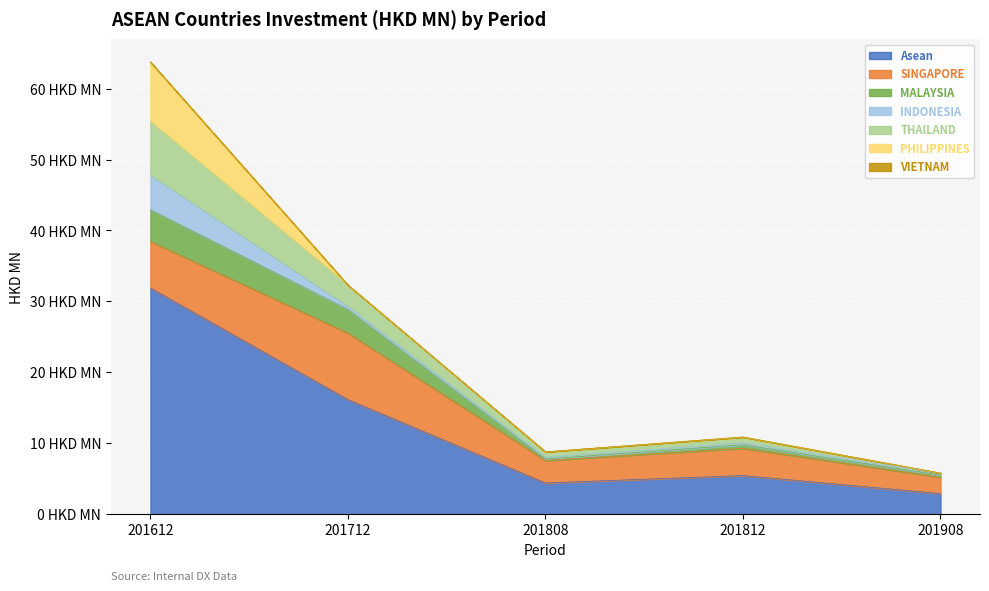

What is the value of the 201908 point at the 3rd from the left?

0.3